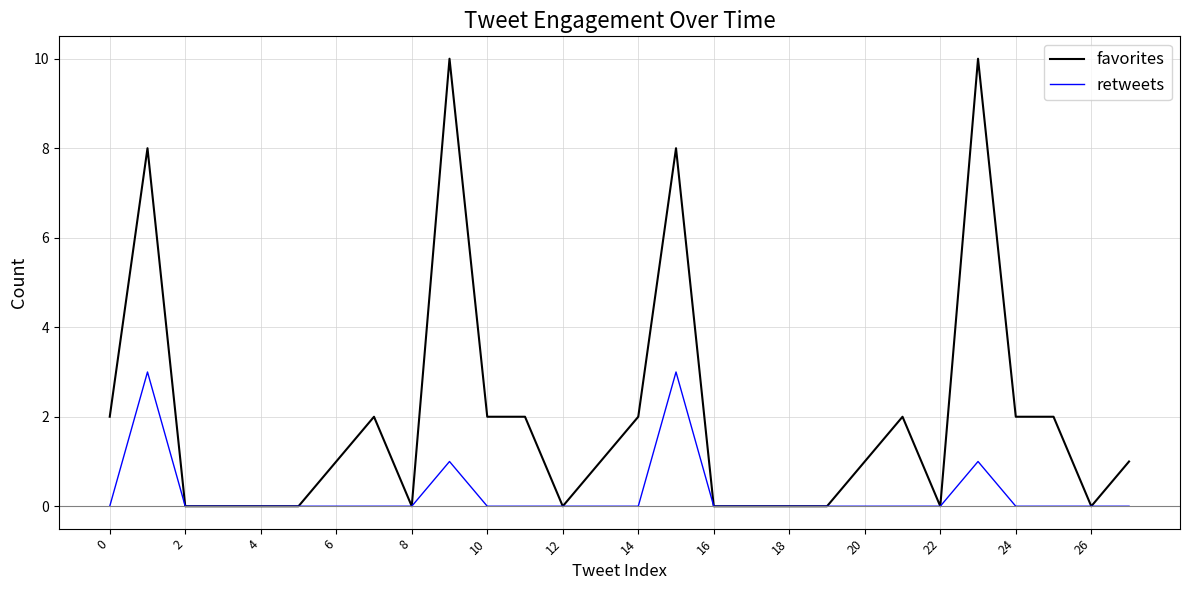

List the series in order of their peak value, highest first.

favorites, retweets